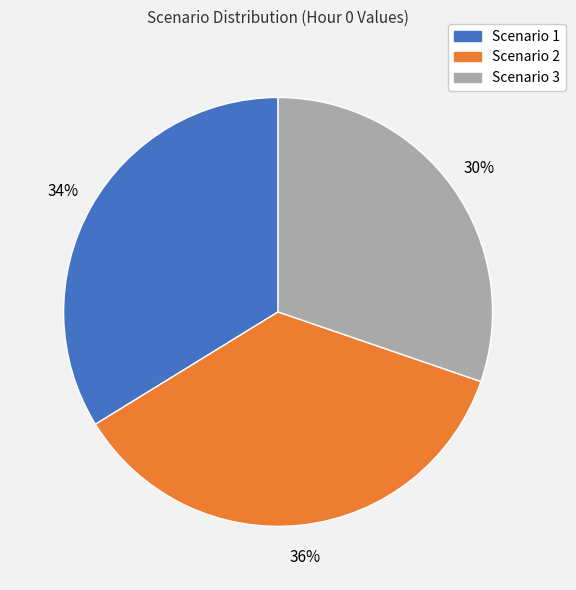

Rank the categories by value from highest to lowest.

Scenario 2, Scenario 1, Scenario 3